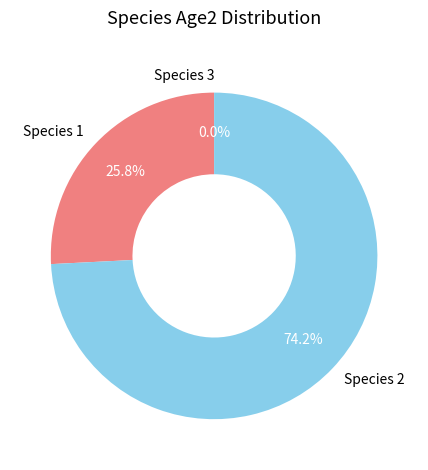

What percentage do Species 1 and Species 3 together represent?

25.8%